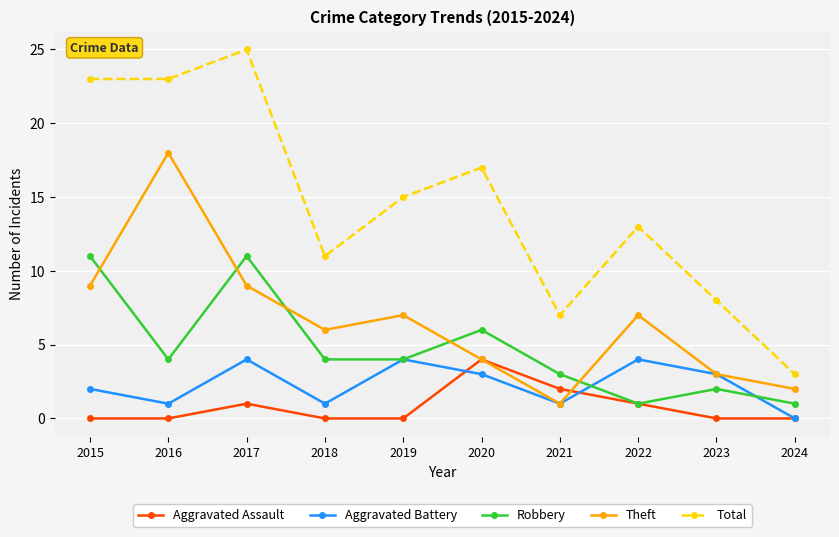

Reading left to right, transcribe all the data shown in this chart.

Aggravated Assault: 0	0	1	0	0	4	2	1	0	0
Aggravated Battery: 2	1	4	1	4	3	1	4	3	0
Robbery: 11	4	11	4	4	6	3	1	2	1
Theft: 9	18	9	6	7	4	1	7	3	2
Total: 23	23	25	11	15	17	7	13	8	3